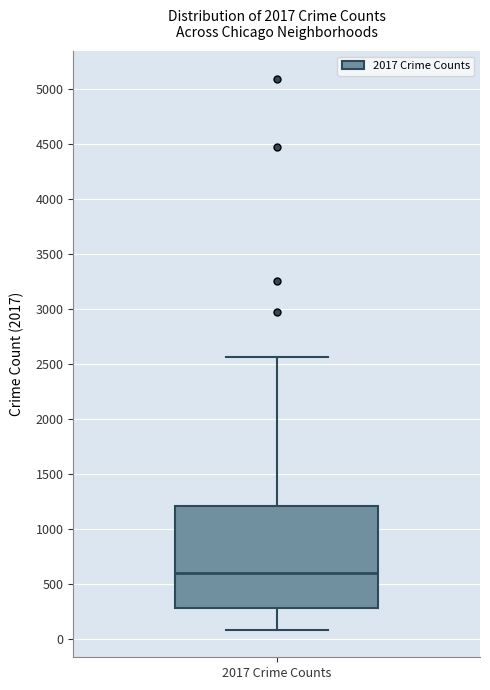

Transcribe this box plot: give where the median line is, the range the box spans, and where the two whiskers end, as read against the y-axis. The values are not printed on the chart, so give them approximately, as read against the axis.

median 600, box 300 to 1200, whiskers 100 to 2550